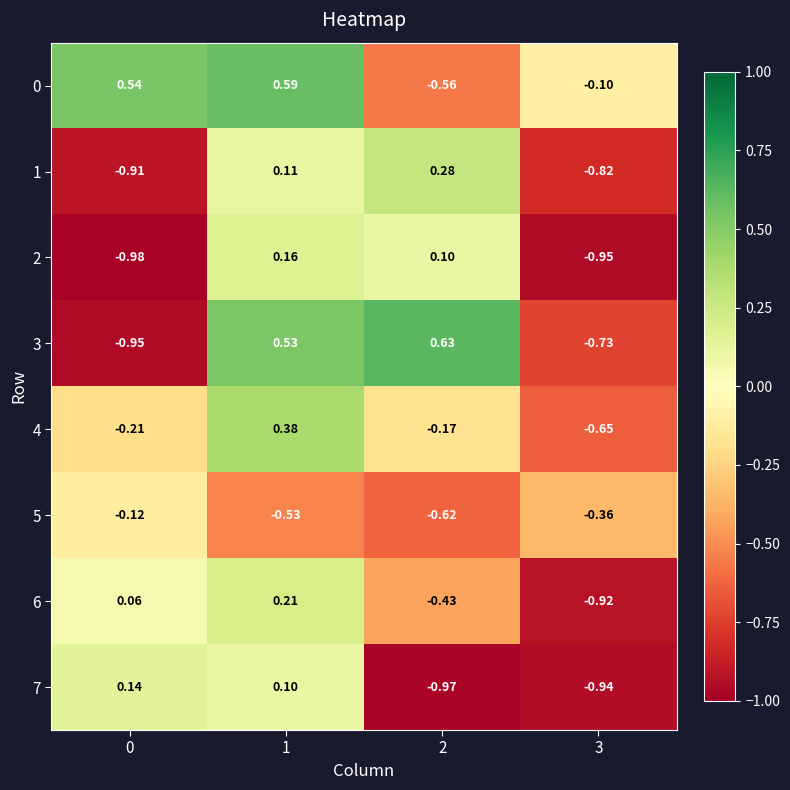

Is the value of 0 at 0 greater than the value of 4 at 1?

Yes